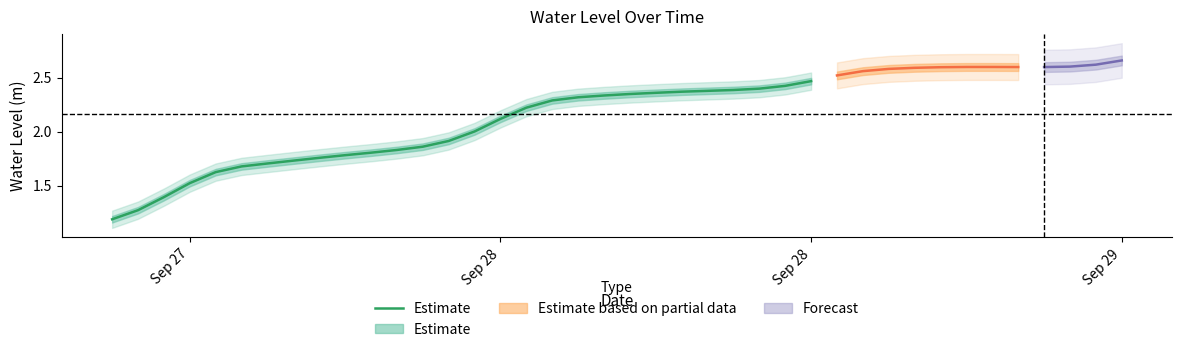

What is the value of the 6th point from the left?

1.7